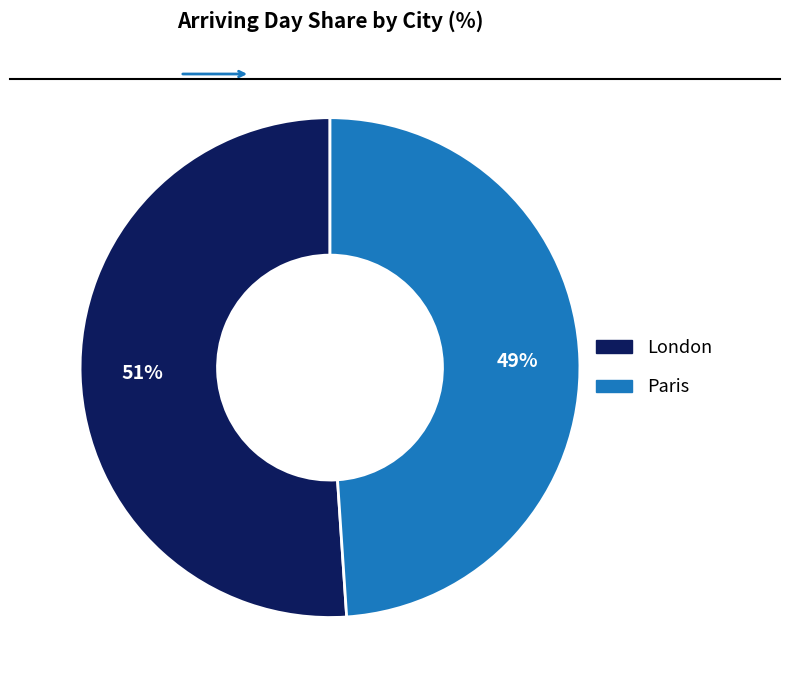

Approximately how many times larger is the value at London compared to Paris?

1.0